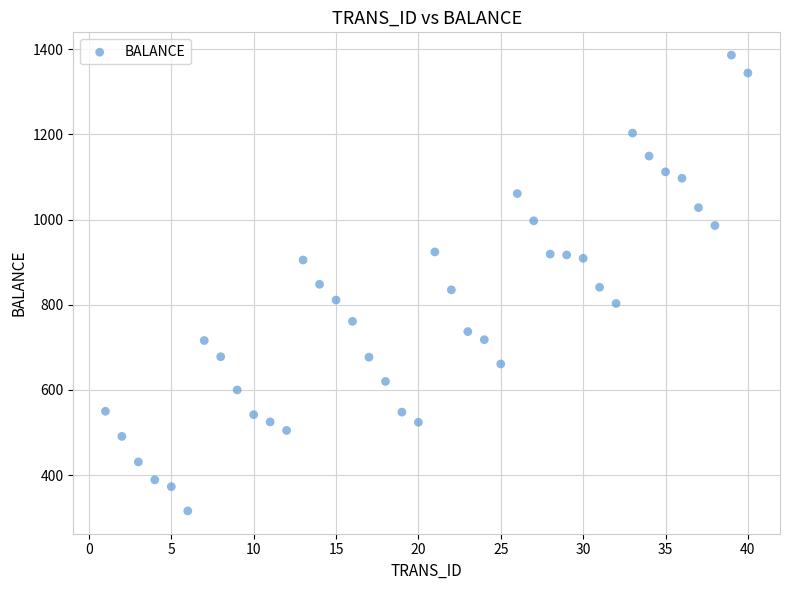

What is the range of Y values (max minus min)?

1070